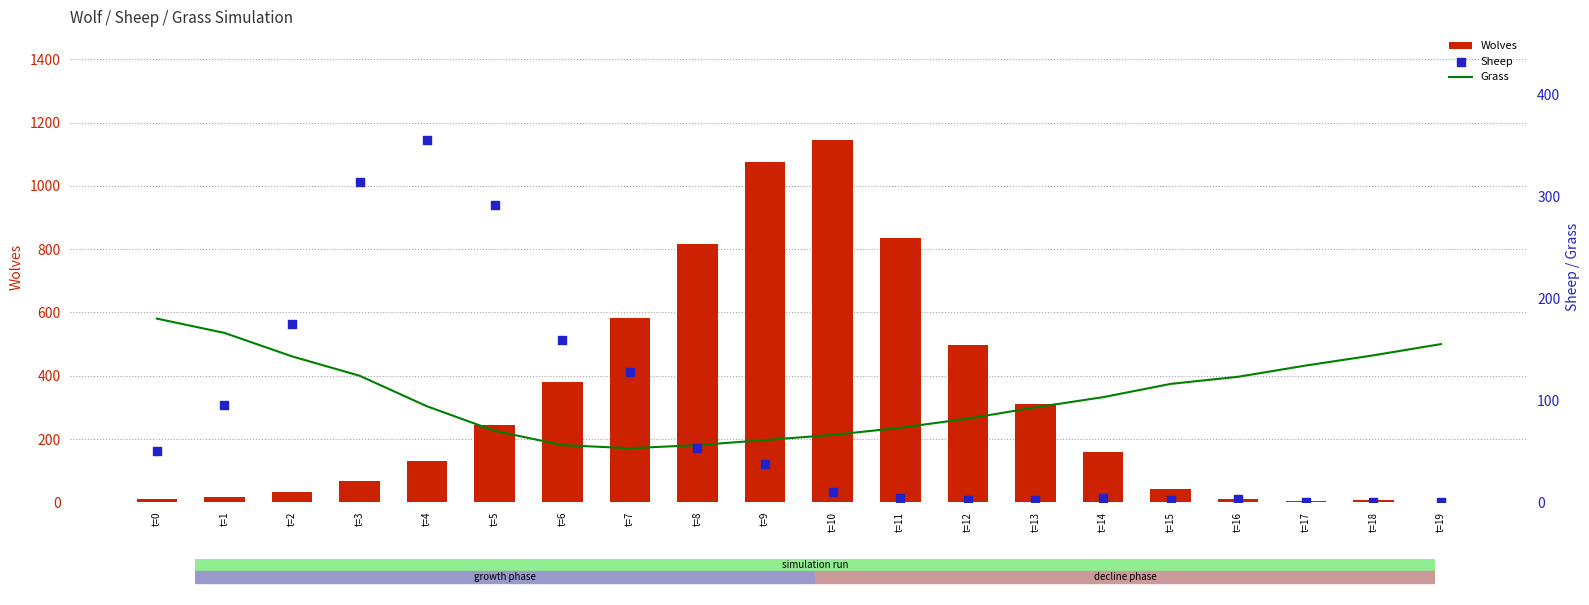

Which series has the widest spread of Y values?

Wolves